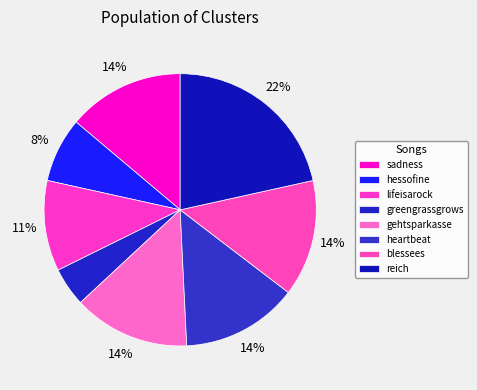

Approximately how many times larger is the value at greengrassgrows compared to reich?

0.2